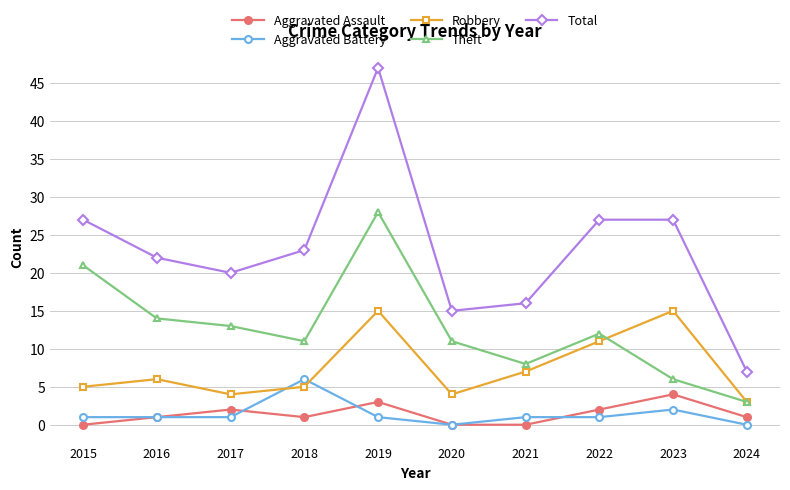

What is the difference between the highest and lowest values at 2019?

46